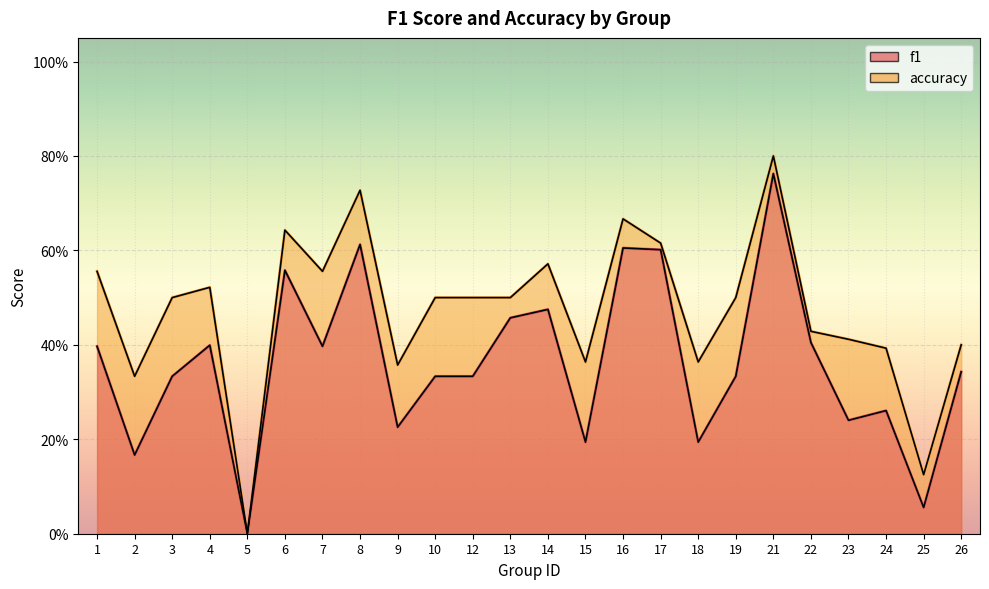

Rank the series by their average value, from lowest to highest.

f1, accuracy